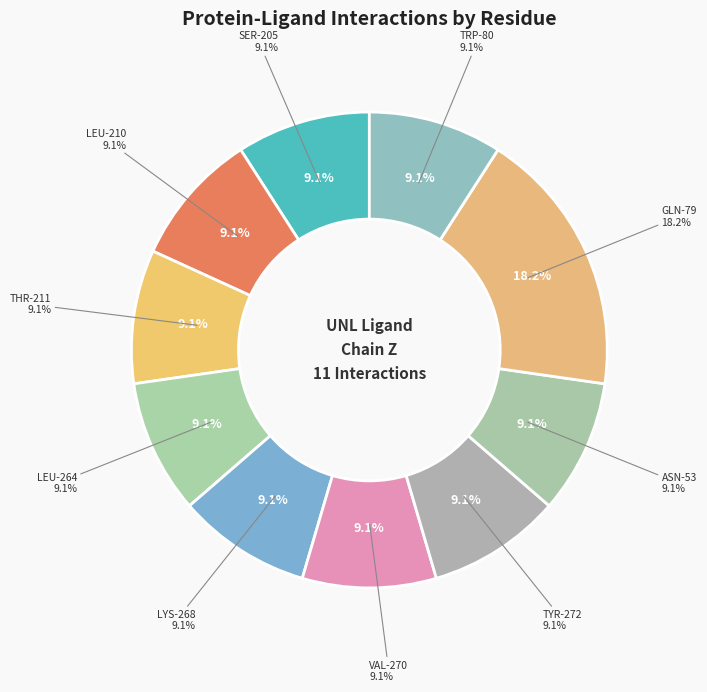

Approximately how many times larger is the value at THR-211 compared to VAL-270?

1.0